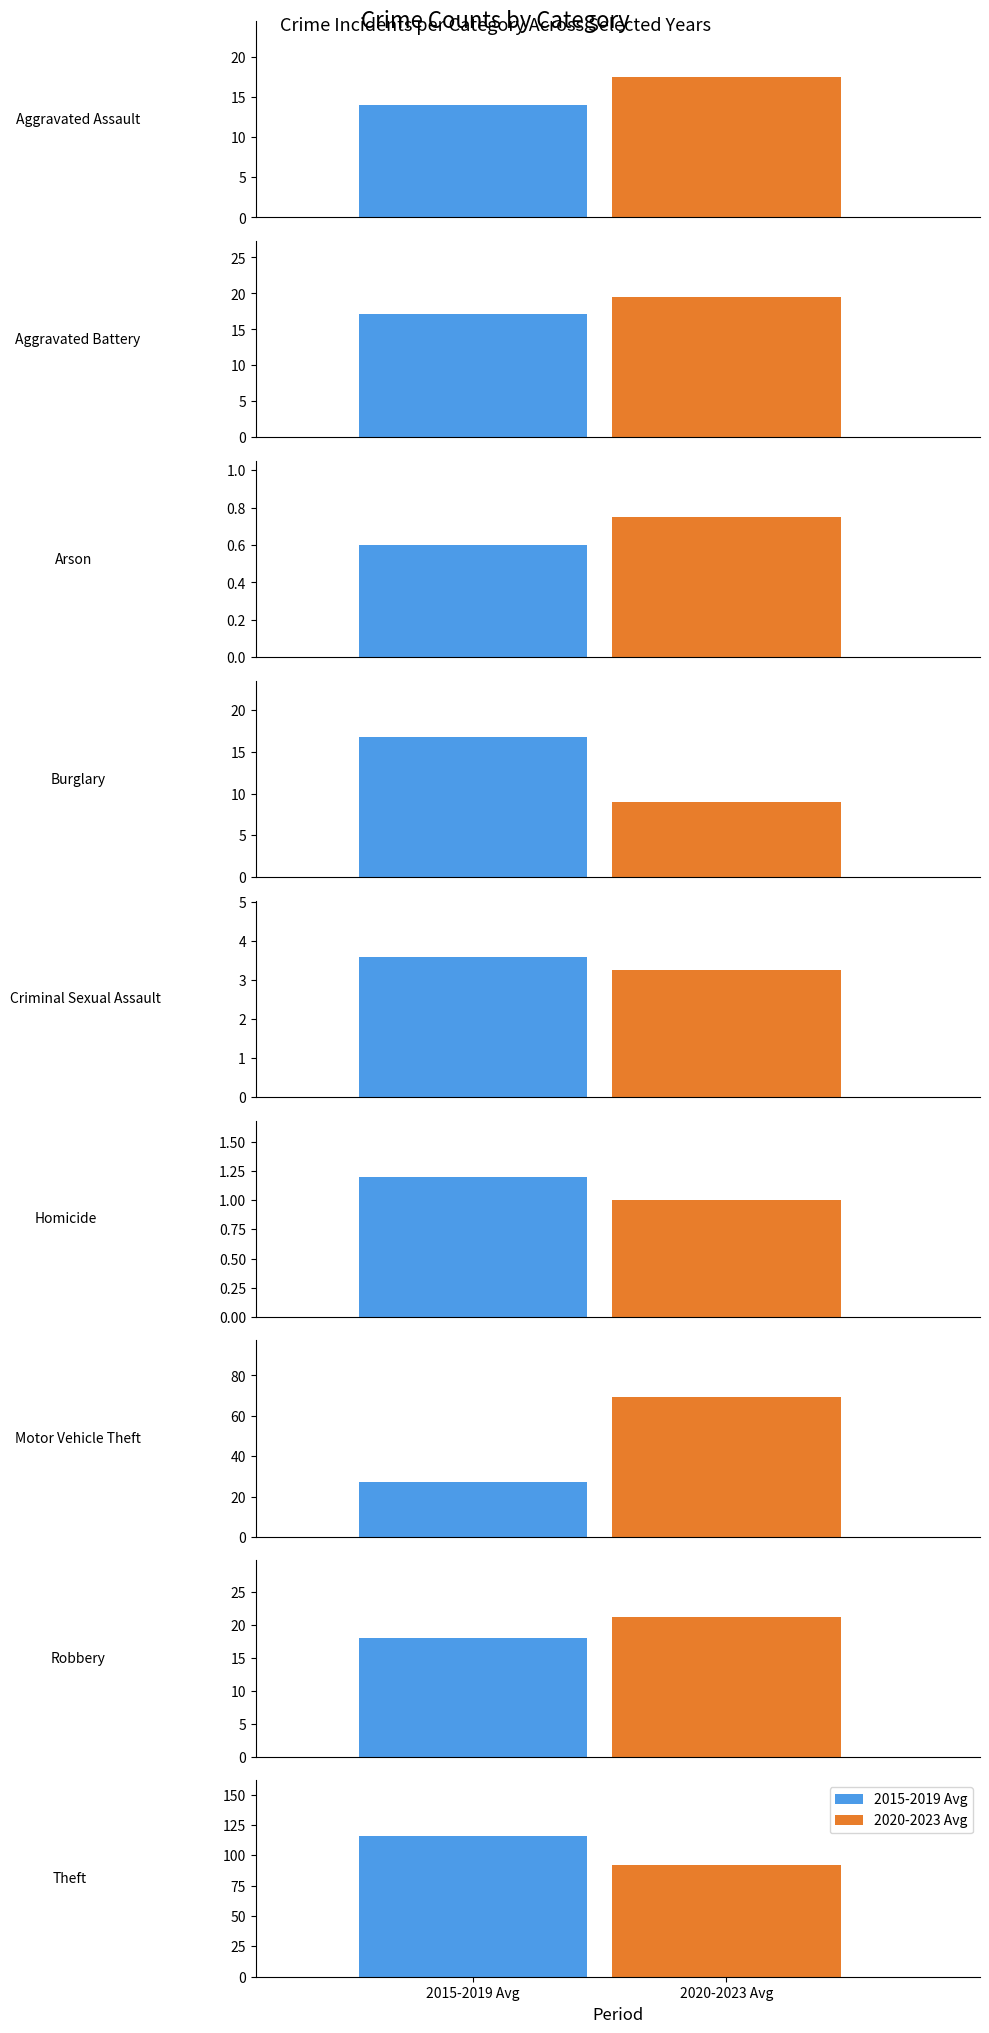

How many data points does each series have?

9